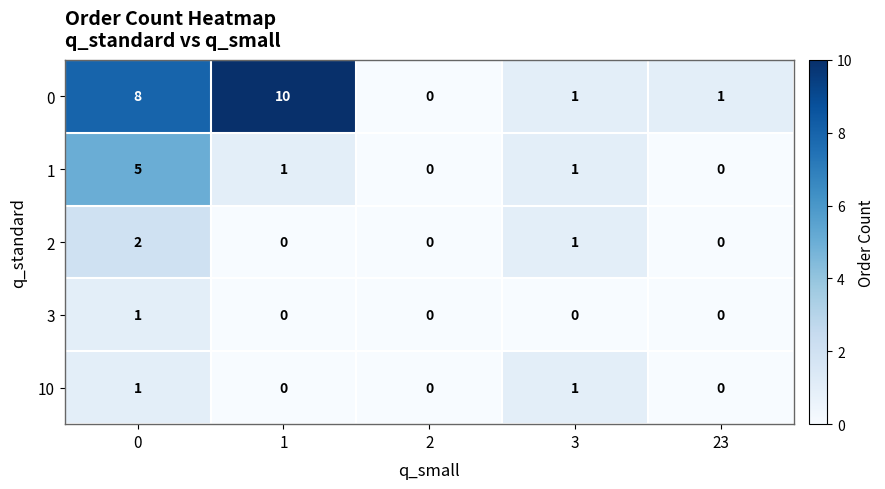

What is the sum of all 1 values?

7